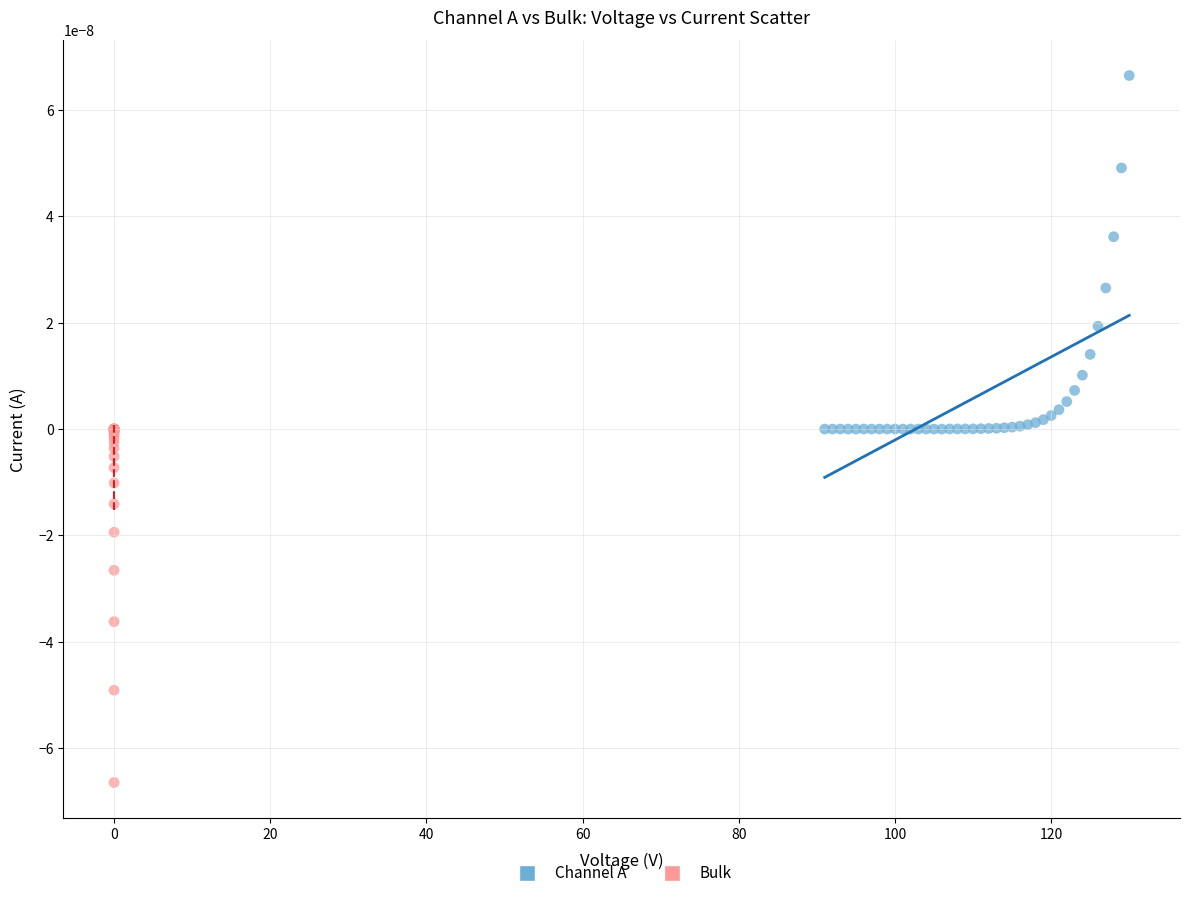

What are all the series names shown in the legend?

Channel A, Bulk